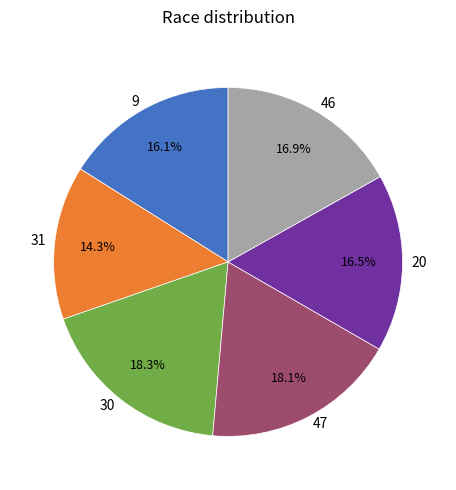

What percentage do 46 and 9 together represent?

32.9%